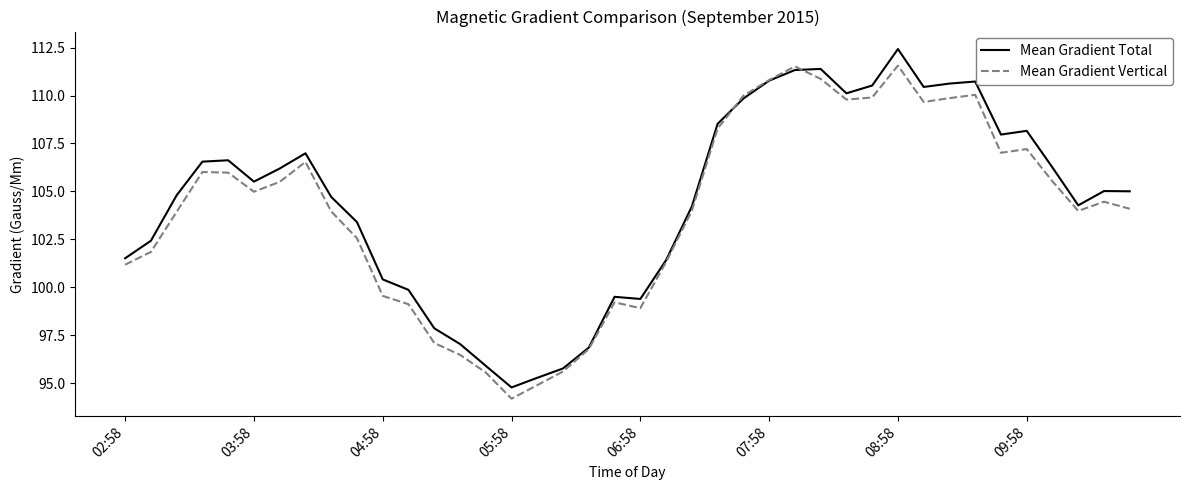

What is the maximum value shown in the chart?

112.4